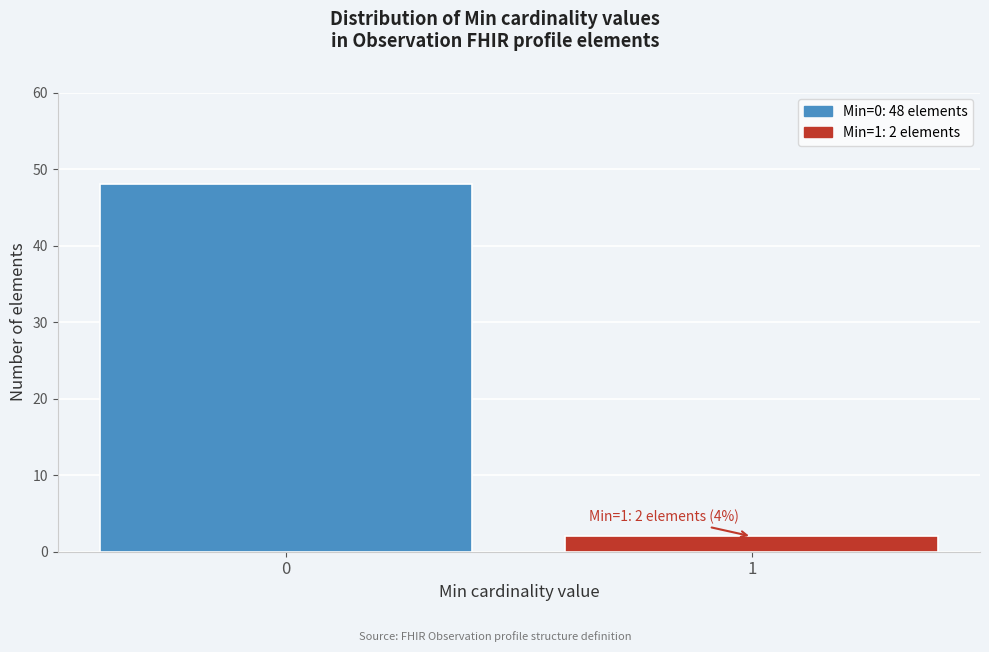

Reading left to right, transcribe all the data shown in this chart.

0=48	1=2